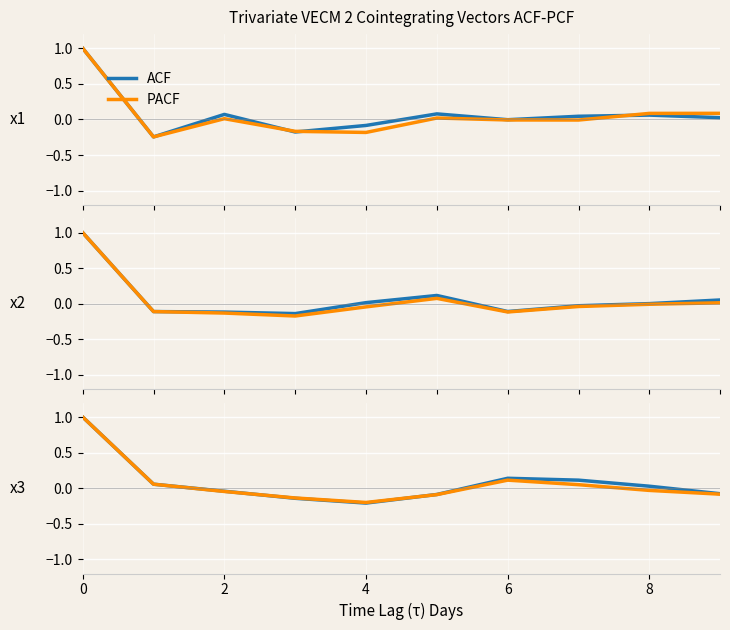

Reading left to right, extract all data points from this chart.

ACF: 1.0	0.1	-0.0	-0.1	-0.2	-0.1	0.1	0.1	0.0	-0.1
PACF: 1.0	0.1	-0.0	-0.1	-0.2	-0.1	0.1	0.0	-0.0	-0.1